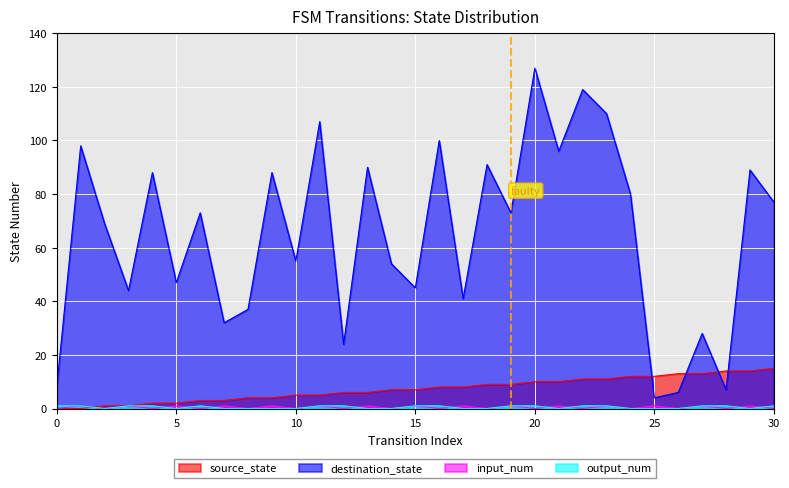

What is the highest value of the output_num series?

1